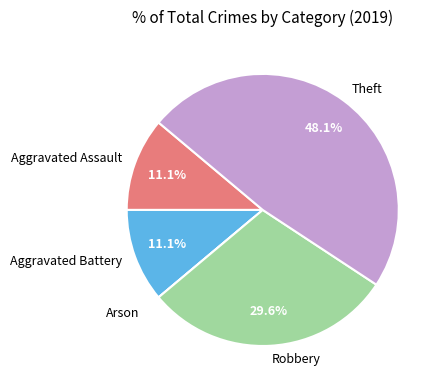

What percentage is the Aggravated Assault slice, to the nearest percent?

11%